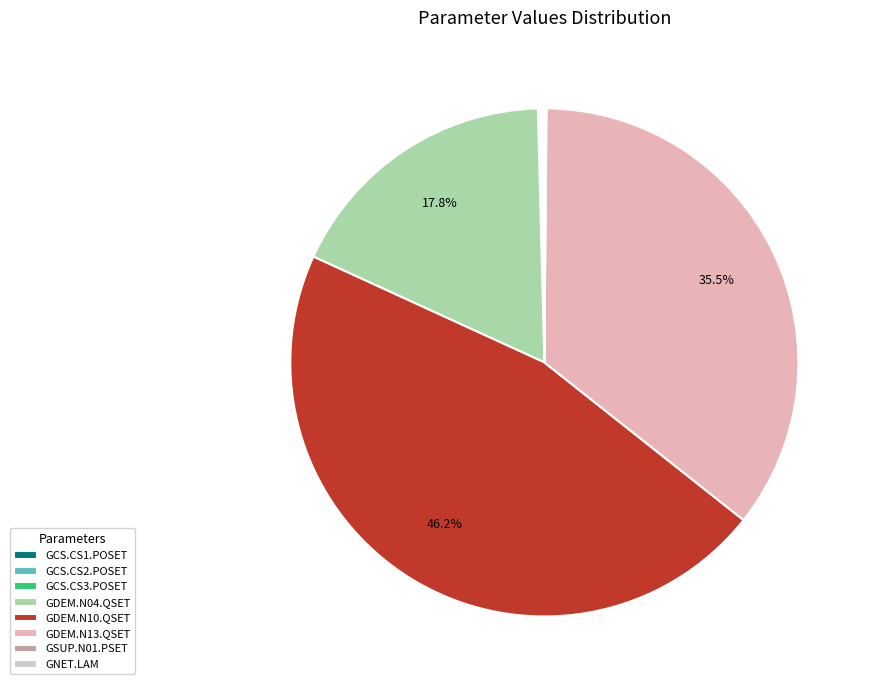

Does GDEM.N13.QSET represent more than half of the total?

No